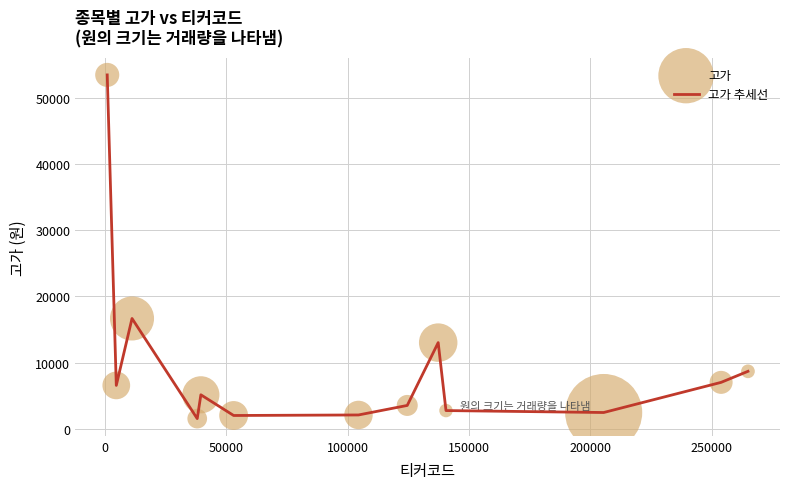

What is the smallest value displayed?

1527